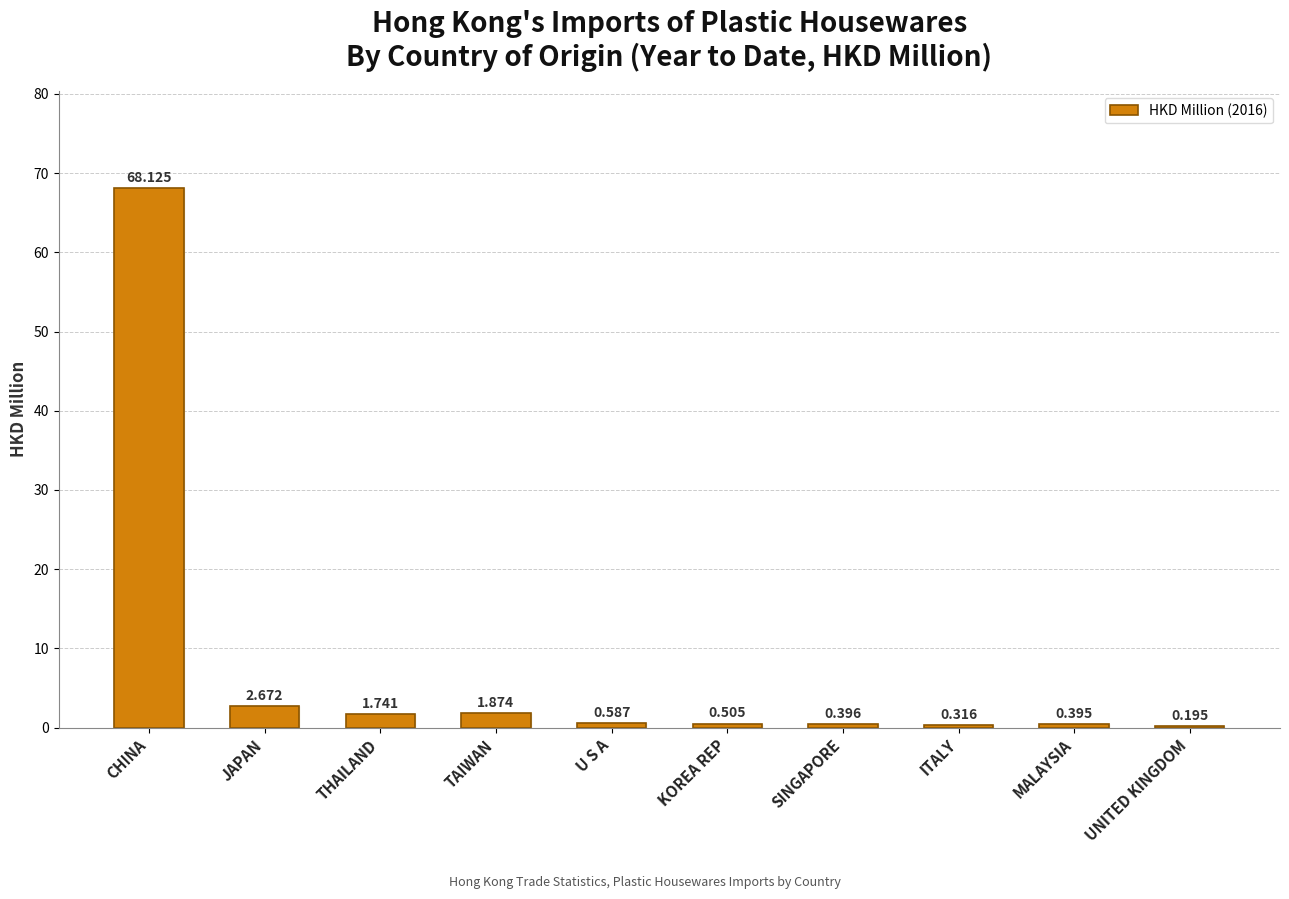

What is the change in value from CHINA to TAIWAN?

-66.3